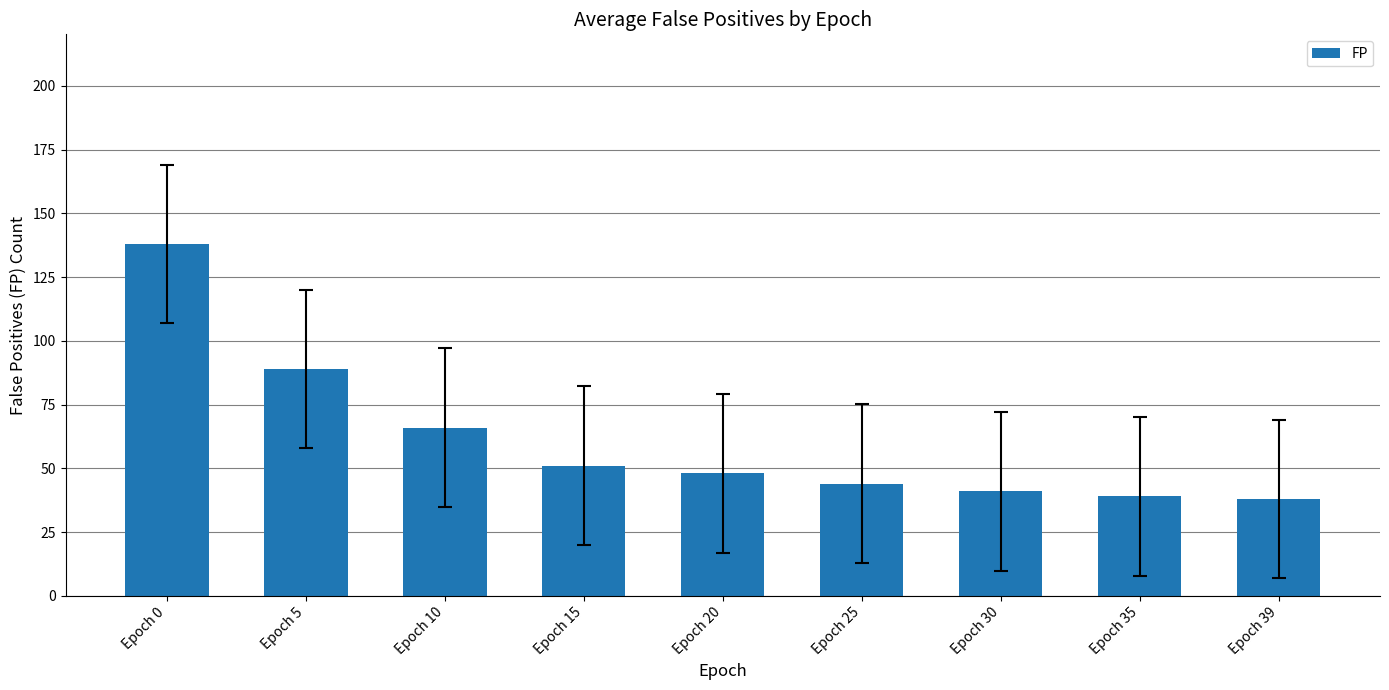

How many values are below 48?

4